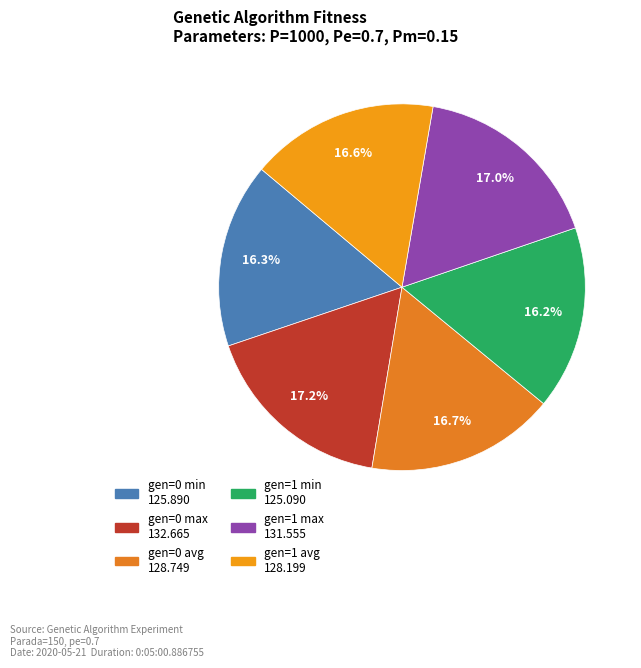

Is gen=0 min the majority of the pie?

No